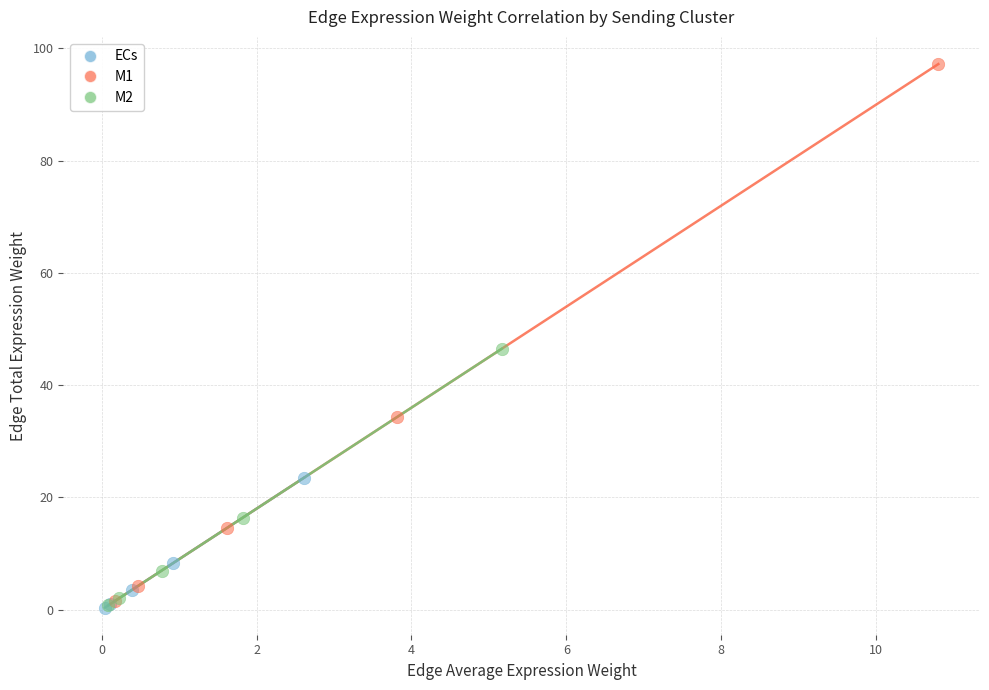

Which series contains the highest Y value?

M1